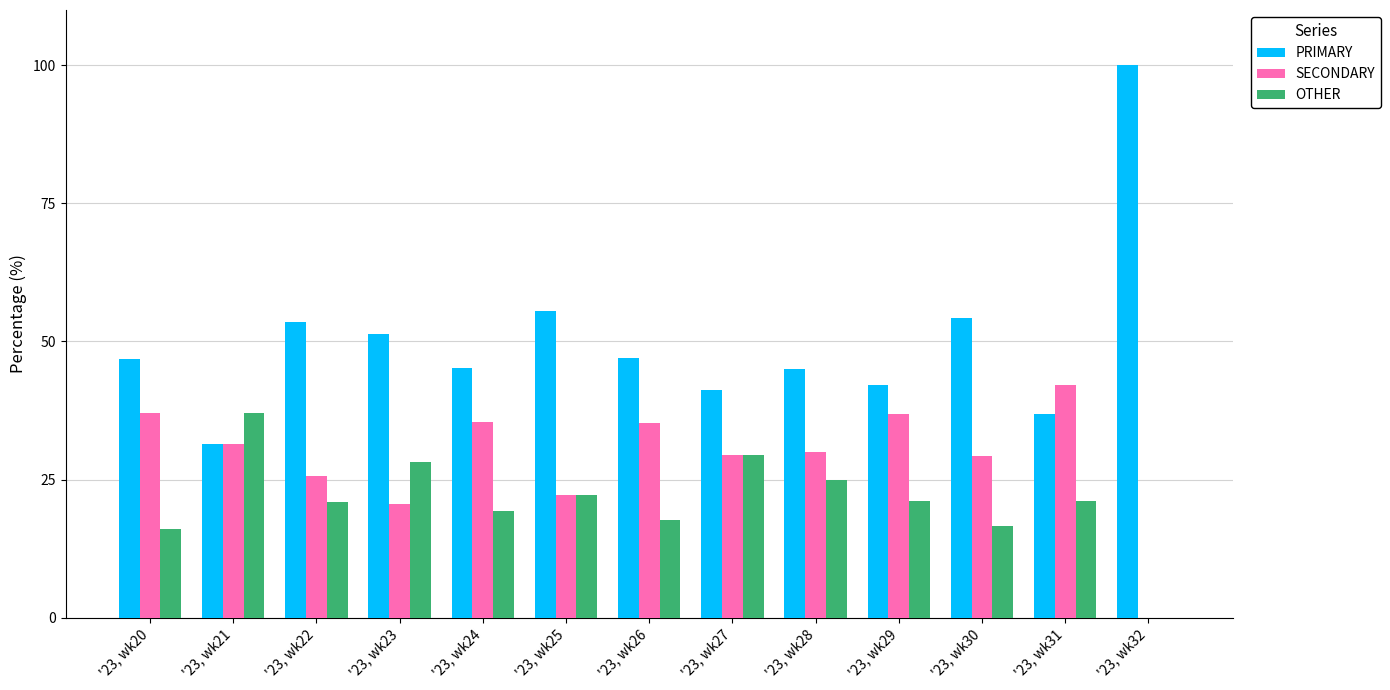

What is the total value across all series at '23, wk21?

100.0